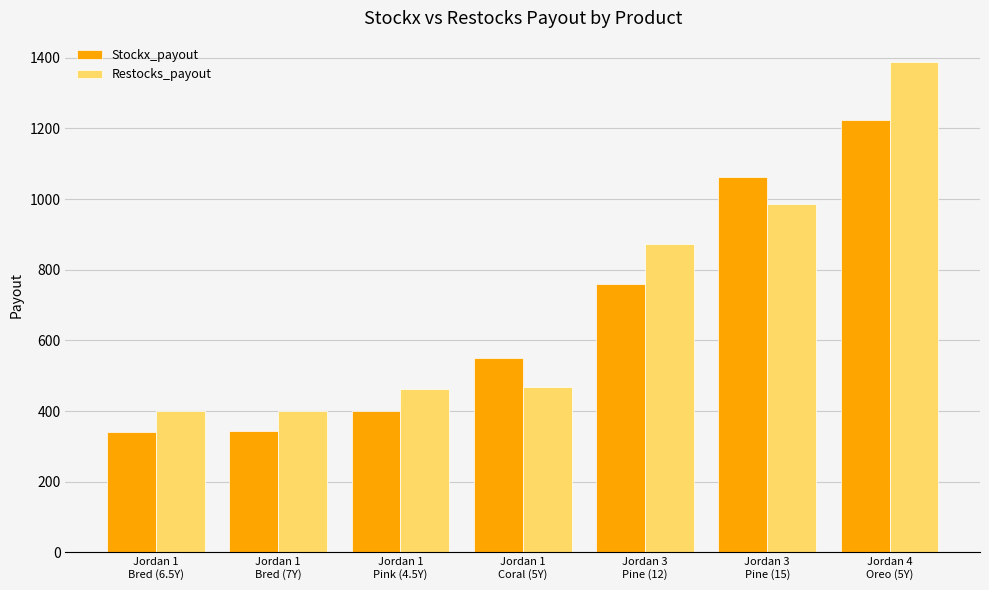

How many values in the Restocks_payout series are below 467?

3